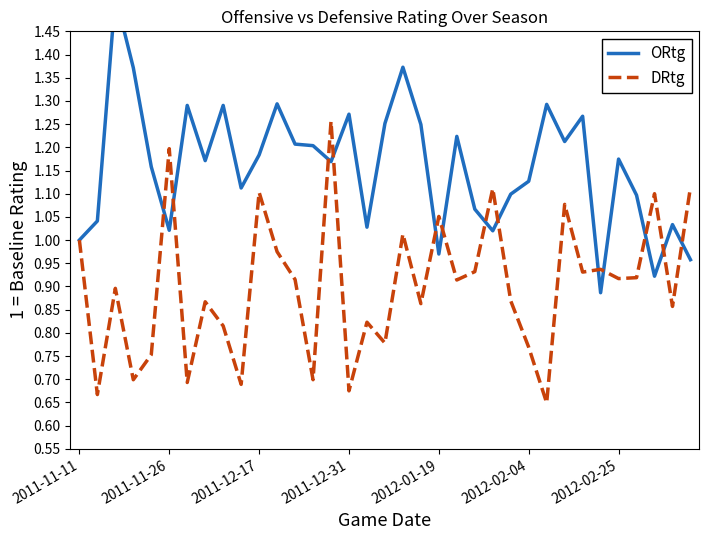

Which series has the widest spread of values?

ORtg